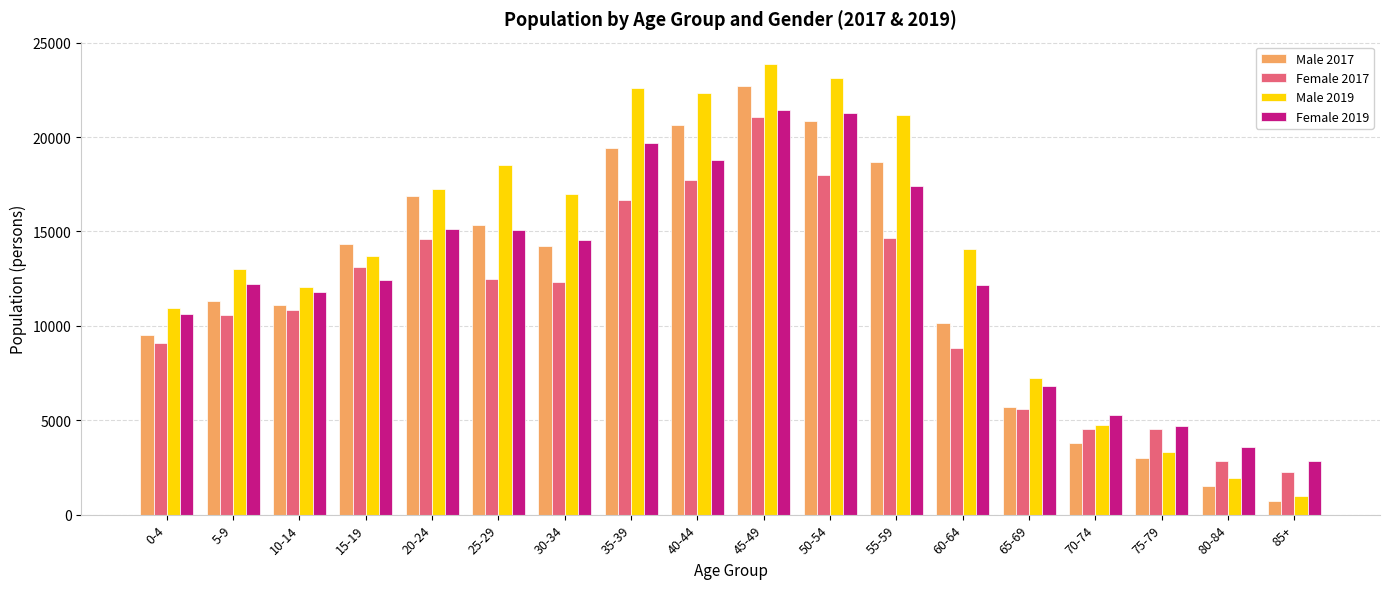

How many data points in Female 2017 are less than 12332?

9